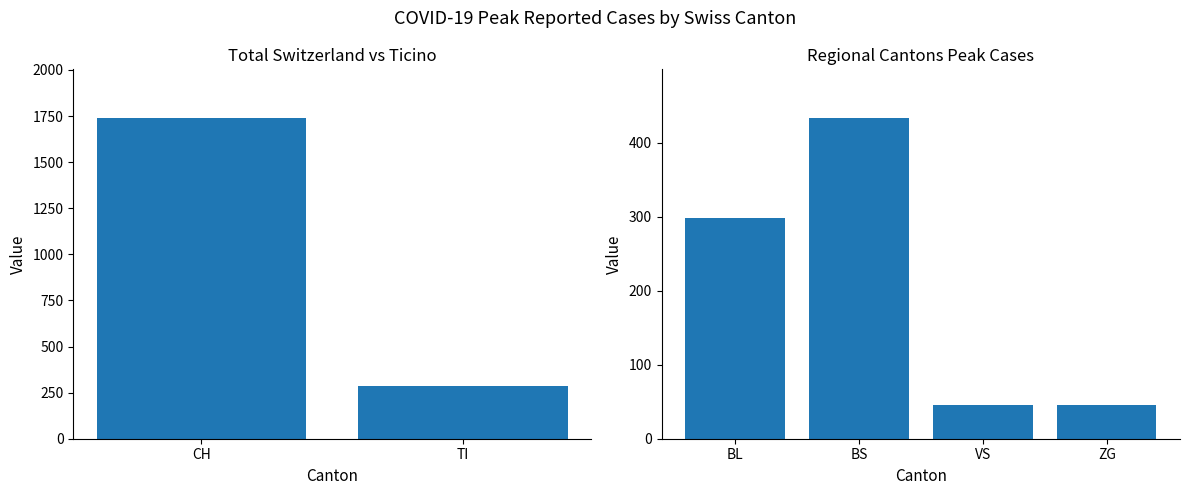

True or false: the data shows 25 at VS.

False